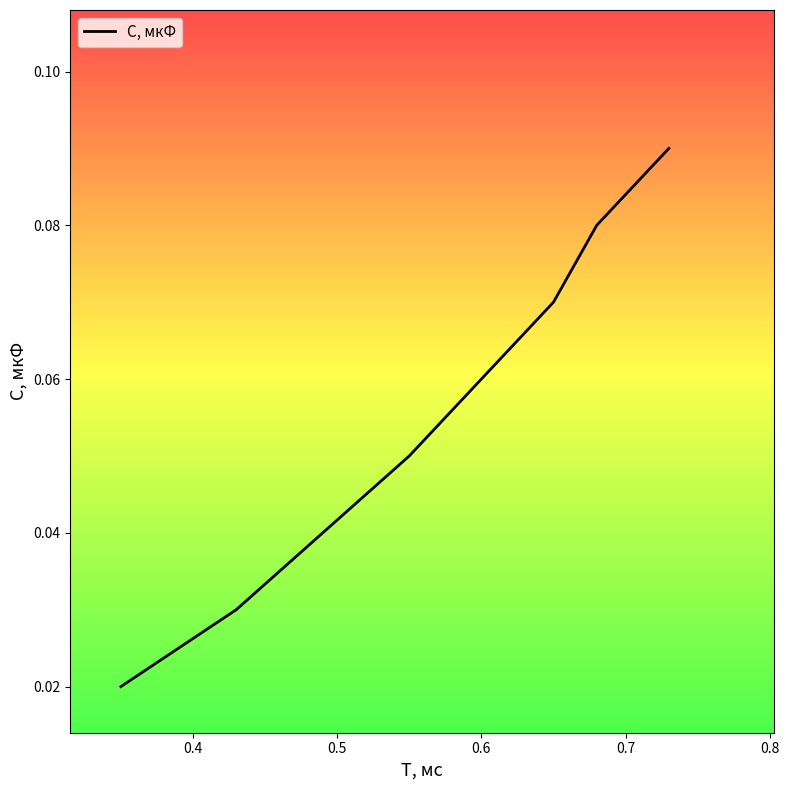

Count the values in the range 0 to 1.

8